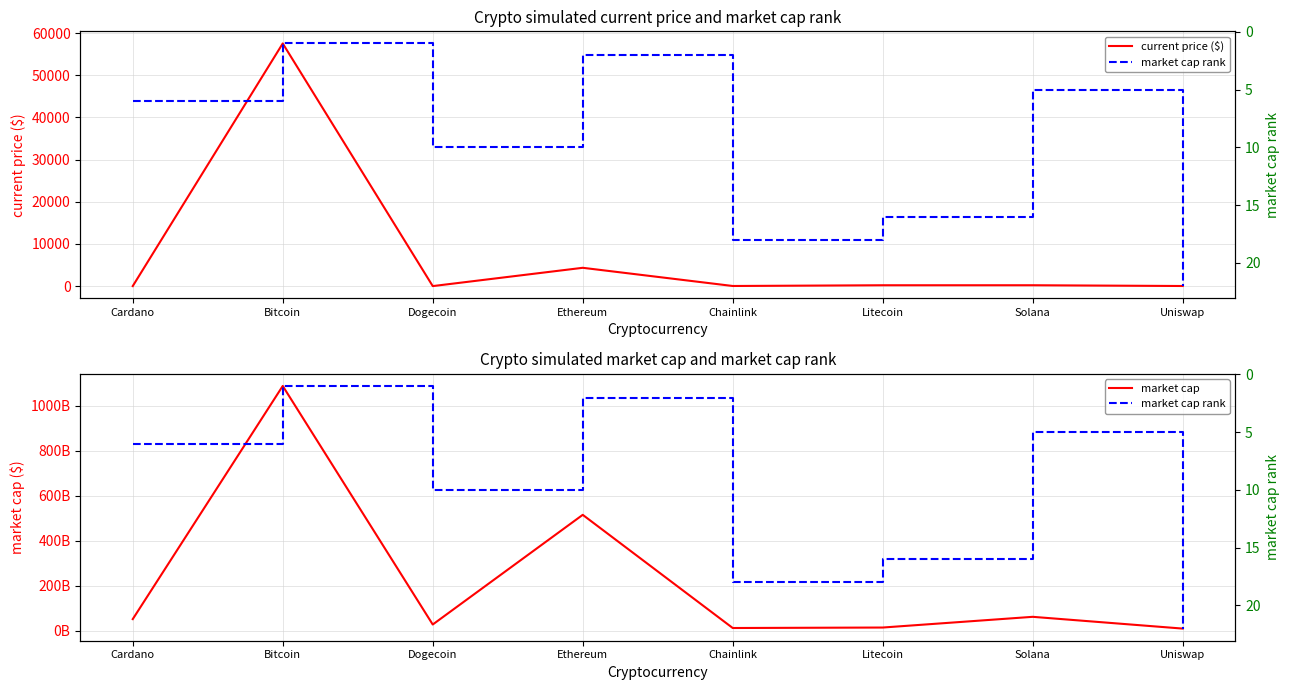

True or false: current price ($) and market cap cross at least once.

False